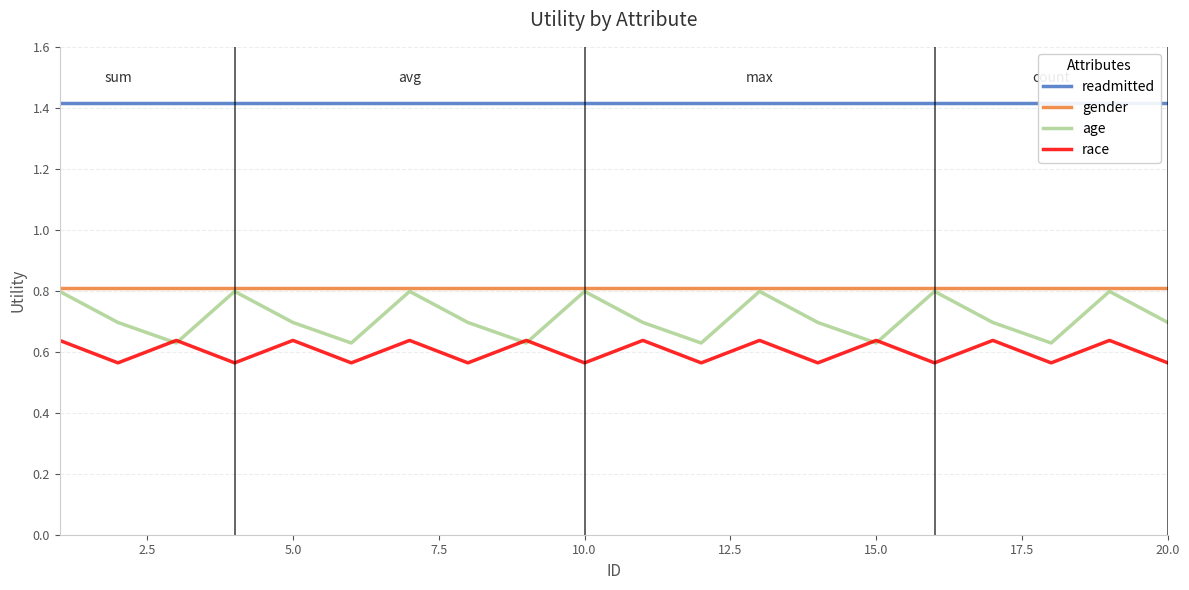

What are all the series names shown in the legend?

readmitted, gender, age, race